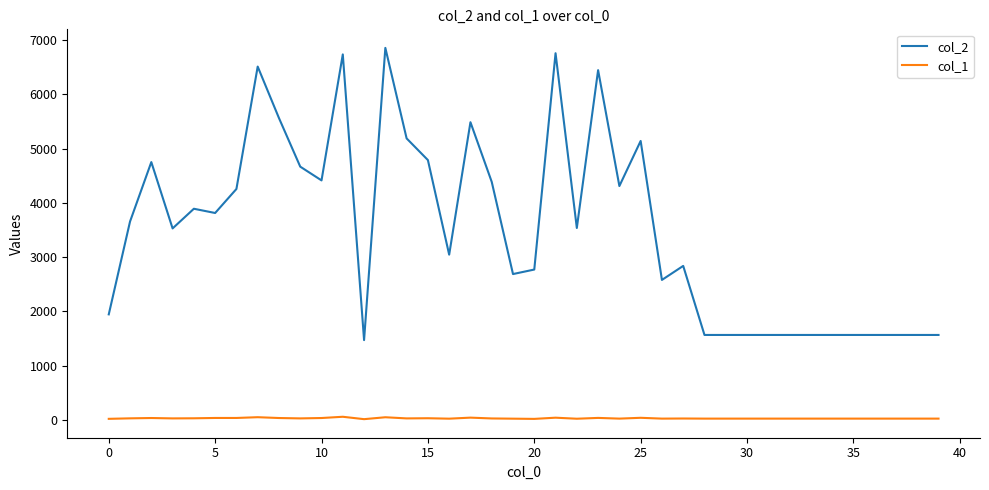

How many lines are shown in the chart?

2